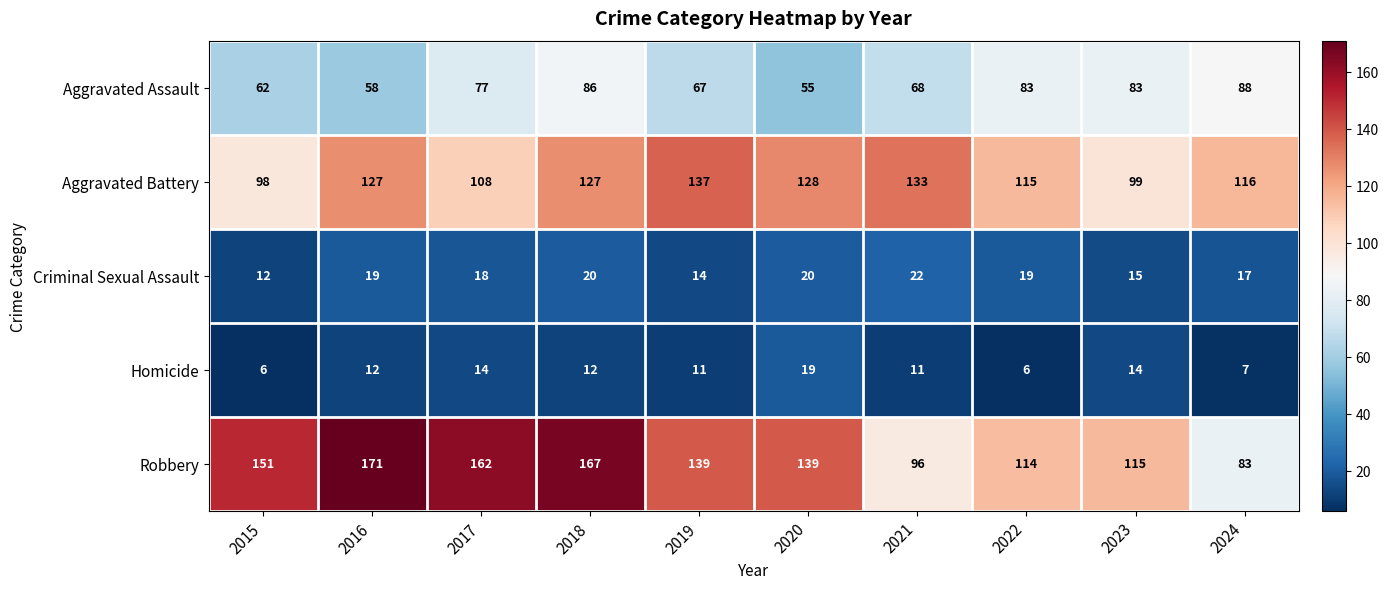

At which category is the sum across all series the highest?

2018